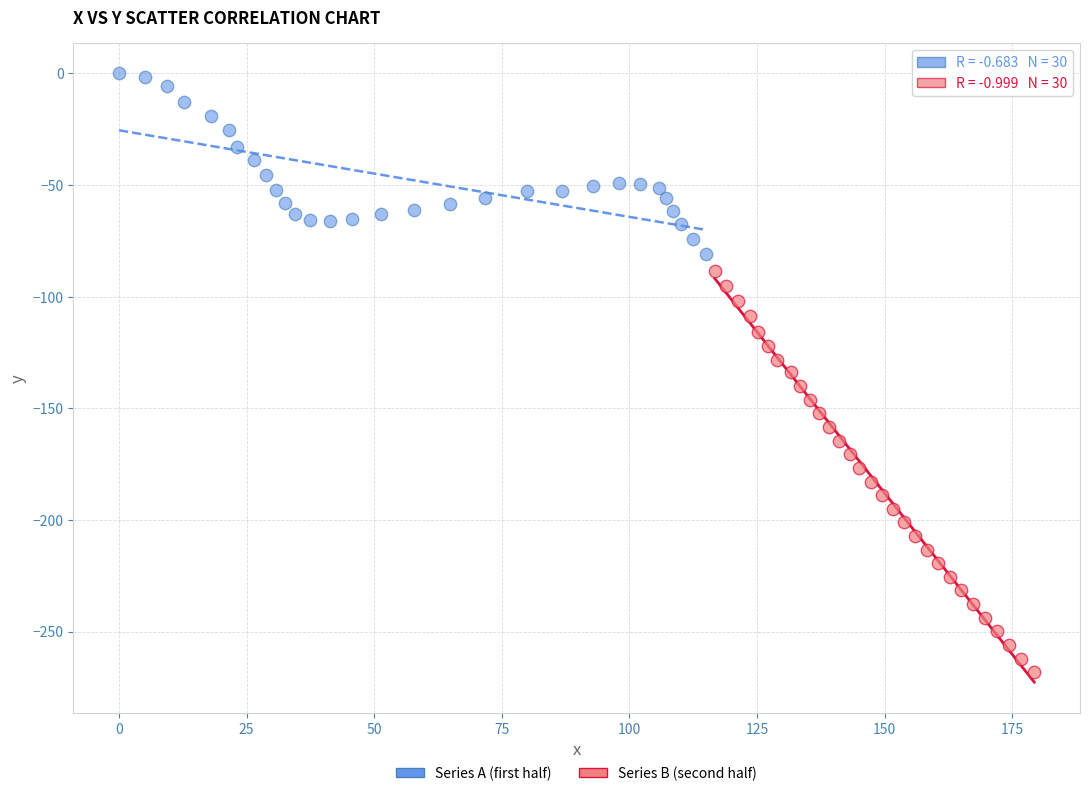

Which series has the largest Y range (max minus min)?

Series B (second half)